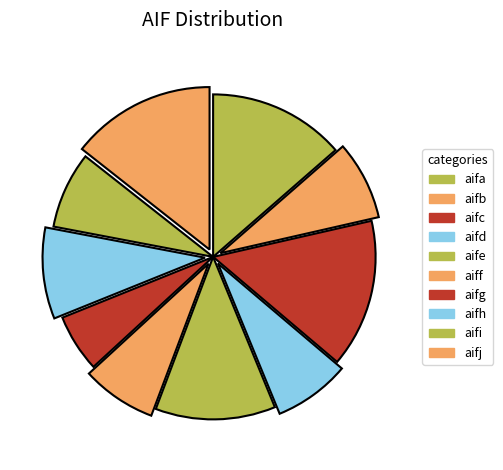

Is the sum of aifj and aifc greater than half?

No